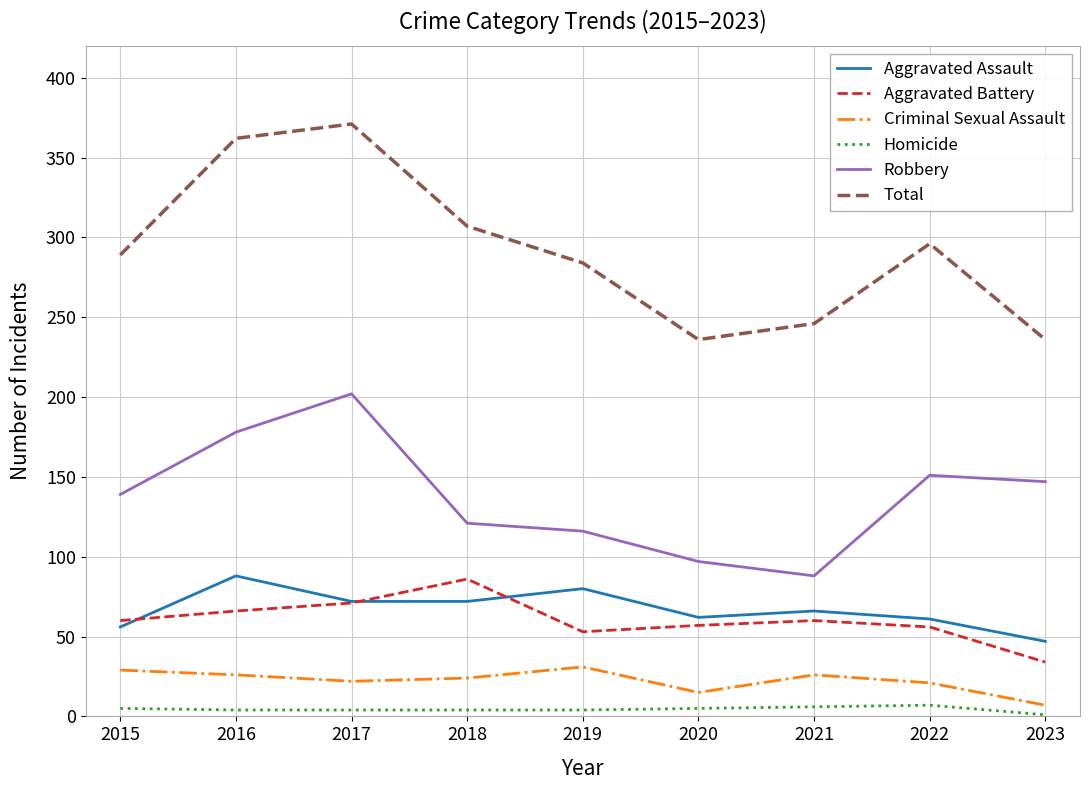

Which series changed the most between 2015 and 2016?

Total